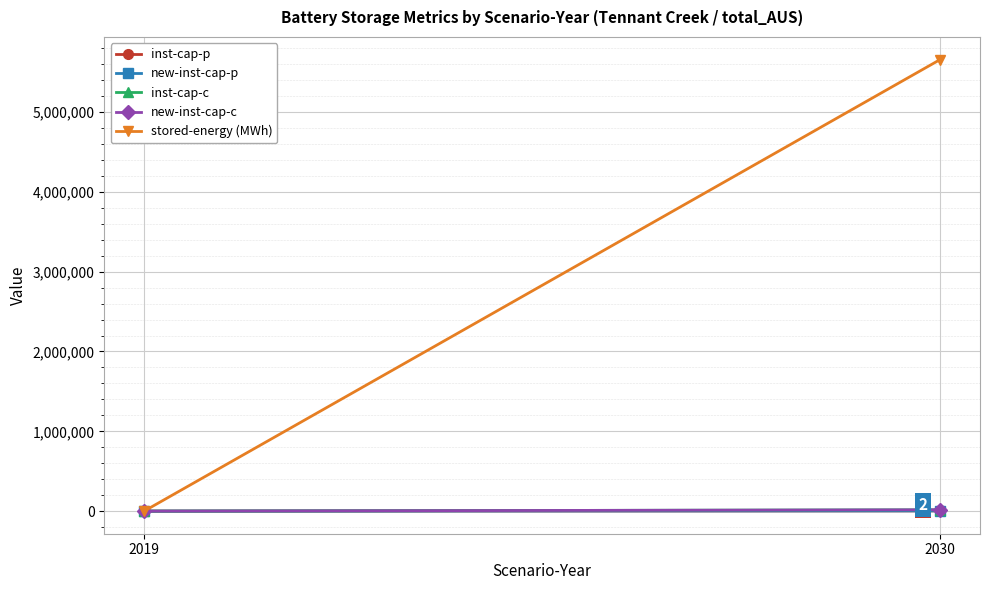

The inst-cap-c series shows 0.0 at 2019. True or false?

True